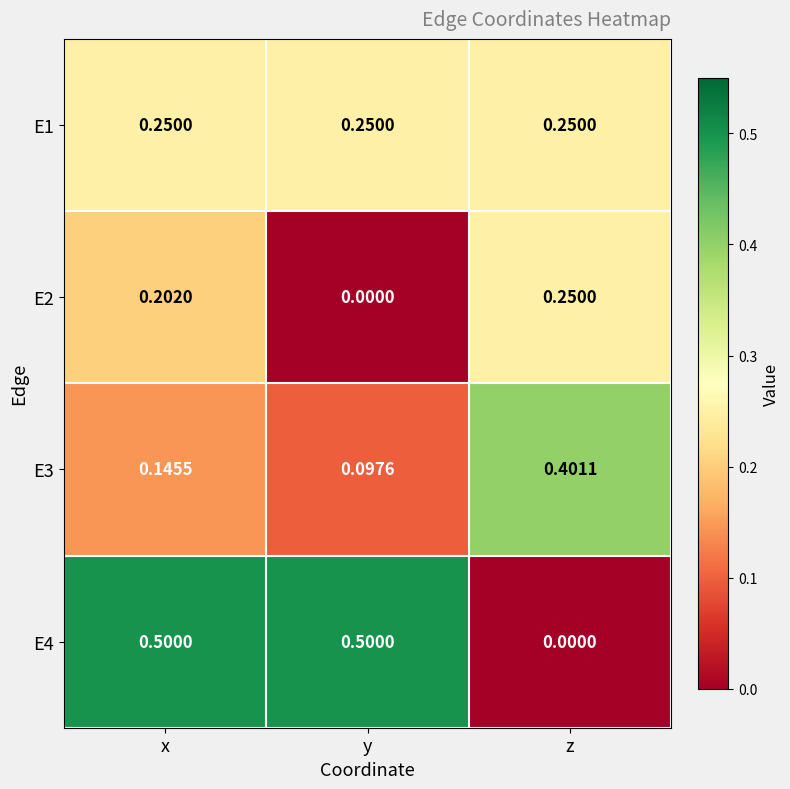

At which label is E2 closest to 0?

y